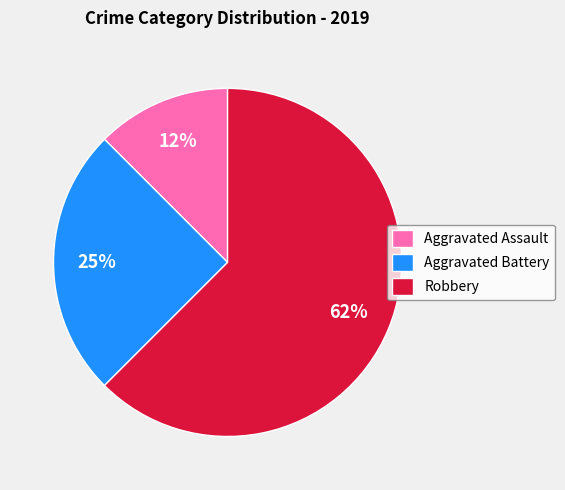

What is the majority slice?

Robbery